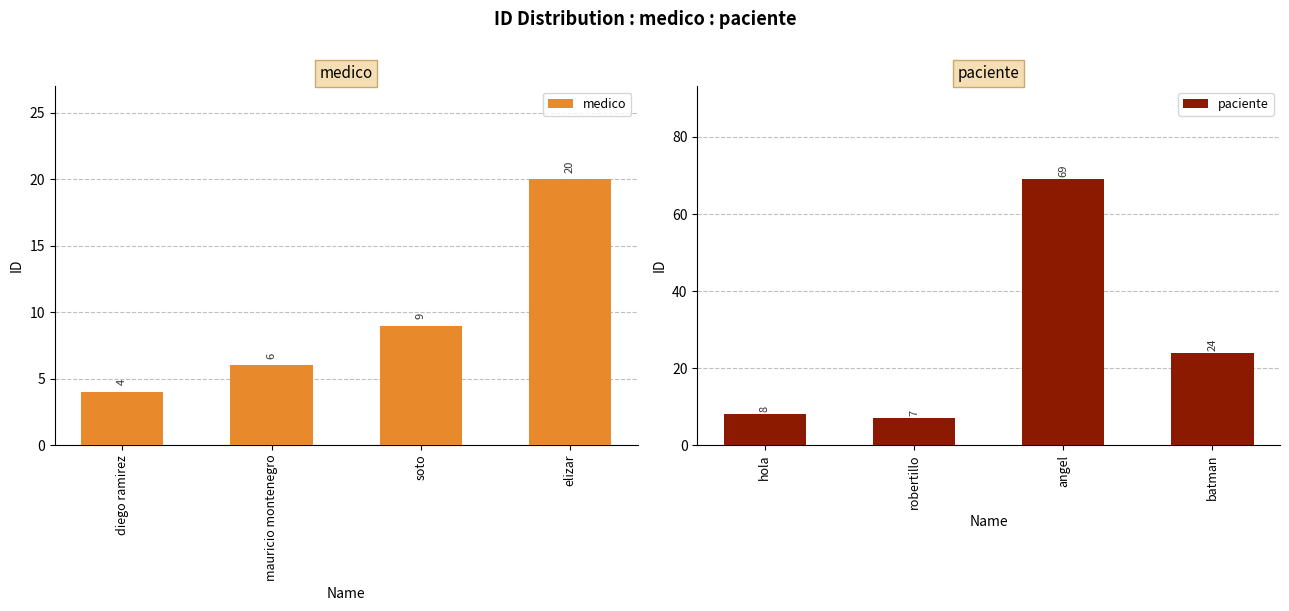

How many bars are there in total?

8